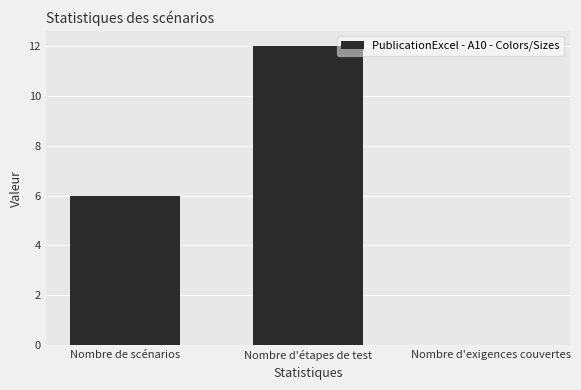

What is the difference between the values at Nombre de scénarios and Nombre d'étapes de test?

6